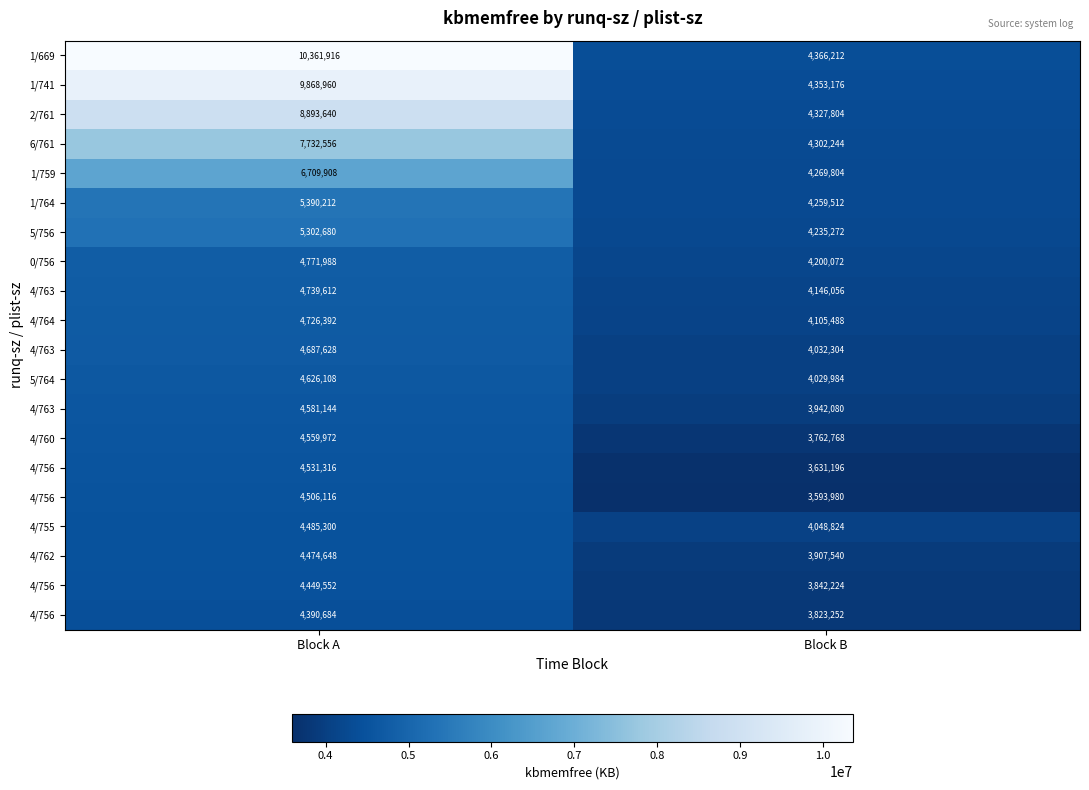

Which category has the lowest value across all series?

Block B